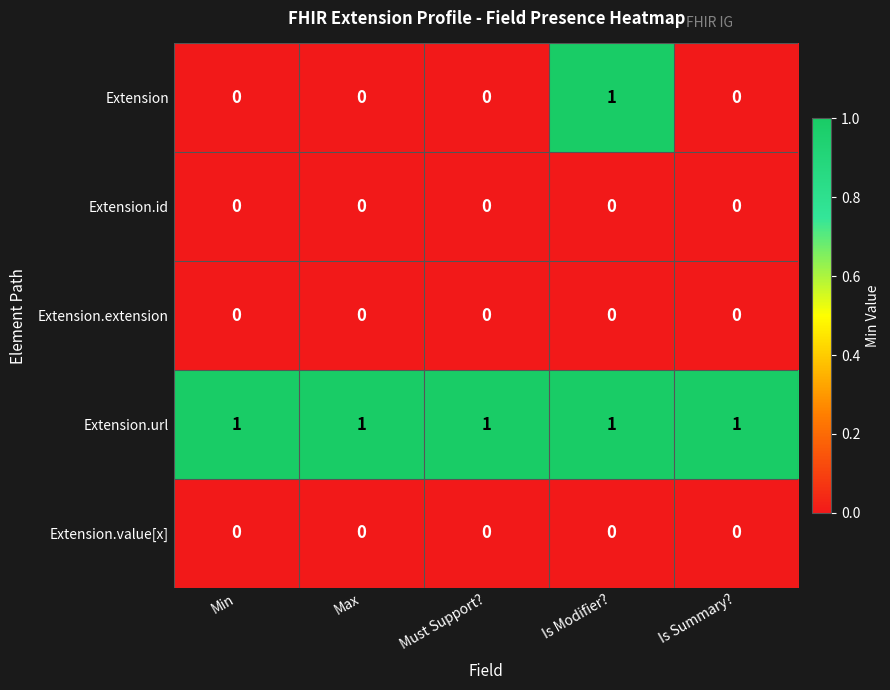

How many series are shown in this chart?

5